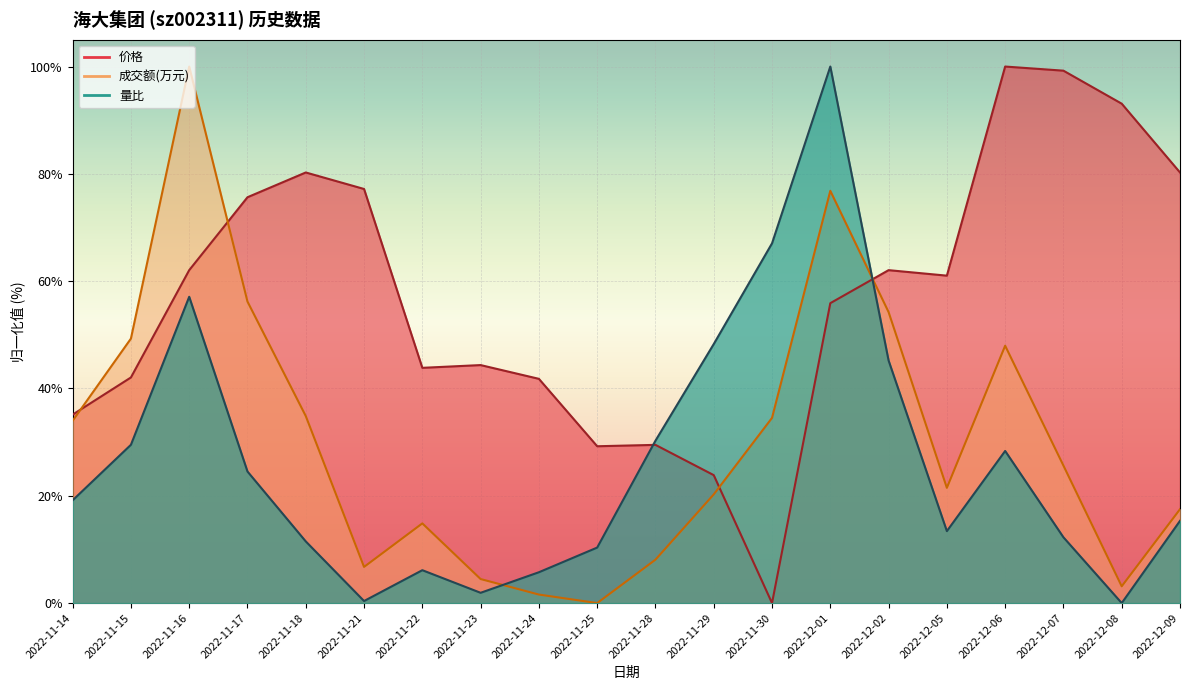

Reading left to right, what are all the values shown in this chart?

成交额(万元): 2022-11-14=34.0	2022-11-15=49.3	2022-11-16=100.0	2022-11-17=56.2	2022-11-18=34.9	2022-11-21=6.7	2022-11-22=14.9	2022-11-23=4.5	2022-11-24=1.6	2022-11-25=0.0	2022-11-28=8.1	2022-11-29=20.3	2022-11-30=34.5	2022-12-01=76.8	2022-12-02=54.2	2022-12-05=21.5	2022-12-06=48.0	2022-12-07=25.6	2022-12-08=3.1	2022-12-09=17.5
量比: 2022-11-14=19.2	2022-11-15=29.5	2022-11-16=57.1	2022-11-17=24.5	2022-11-18=11.5	2022-11-21=0.4	2022-11-22=6.1	2022-11-23=1.9	2022-11-24=5.7	2022-11-25=10.3	2022-11-28=30.3	2022-11-29=48.3	2022-11-30=67.0	2022-12-01=100.0	2022-12-02=45.2	2022-12-05=13.4	2022-12-06=28.4	2022-12-07=12.3	2022-12-08=0.0	2022-12-09=15.3
价格: 2022-11-14=35.1	2022-11-15=42.1	2022-11-16=62.1	2022-11-17=75.6	2022-11-18=80.3	2022-11-21=77.2	2022-11-22=43.8	2022-11-23=44.4	2022-11-24=41.8	2022-11-25=29.2	2022-11-28=29.5	2022-11-29=23.8	2022-11-30=0.0	2022-12-01=55.9	2022-12-02=62.1	2022-12-05=61.0	2022-12-06=100.0	2022-12-07=99.2	2022-12-08=93.1	2022-12-09=80.3